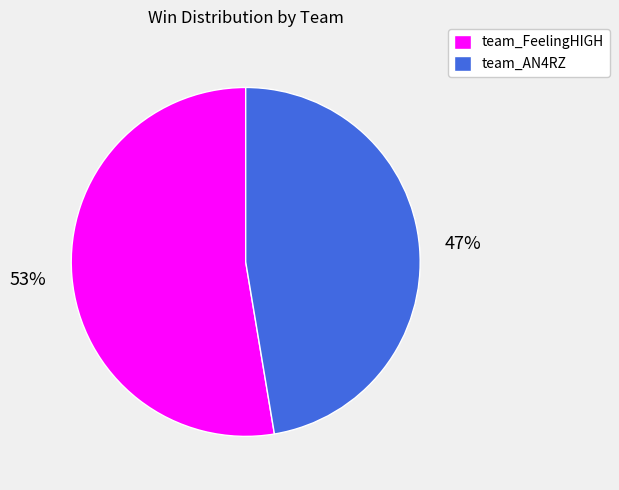

Which slice is the largest?

team_FeelingHIGH